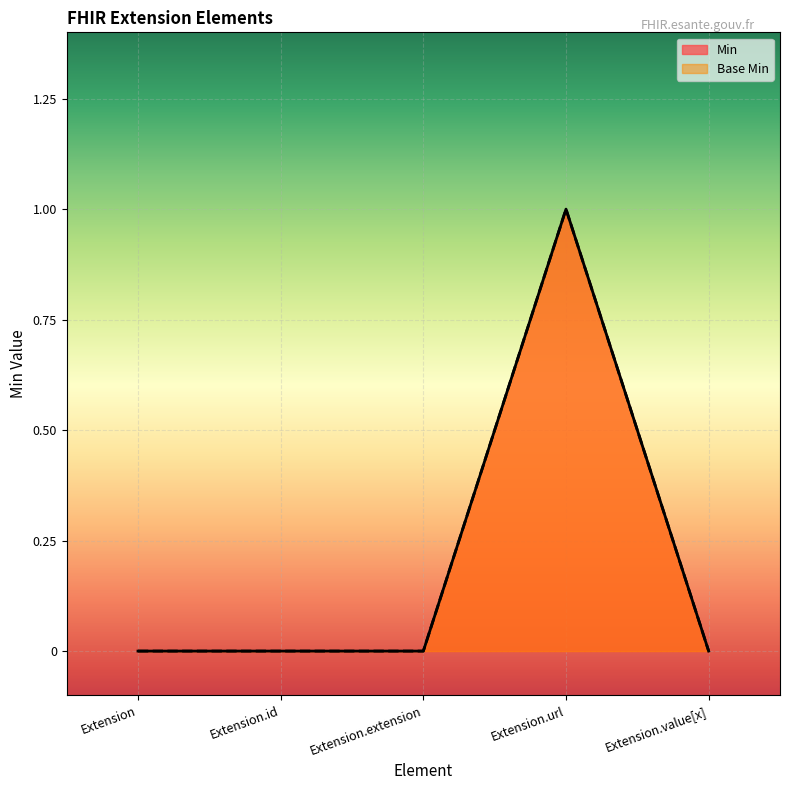

Which series changed the most between Extension and Extension.extension?

Min